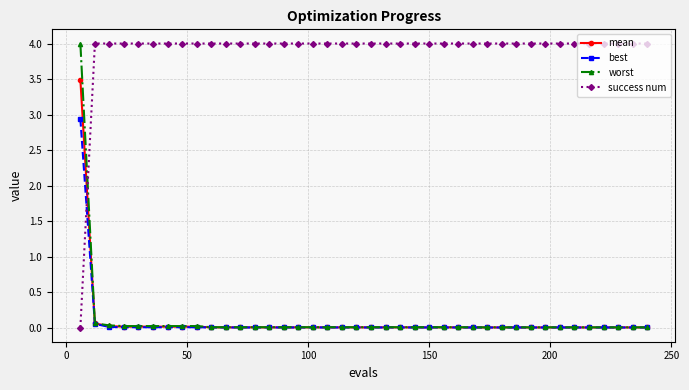

How many intersections are there between mean and success num?

1